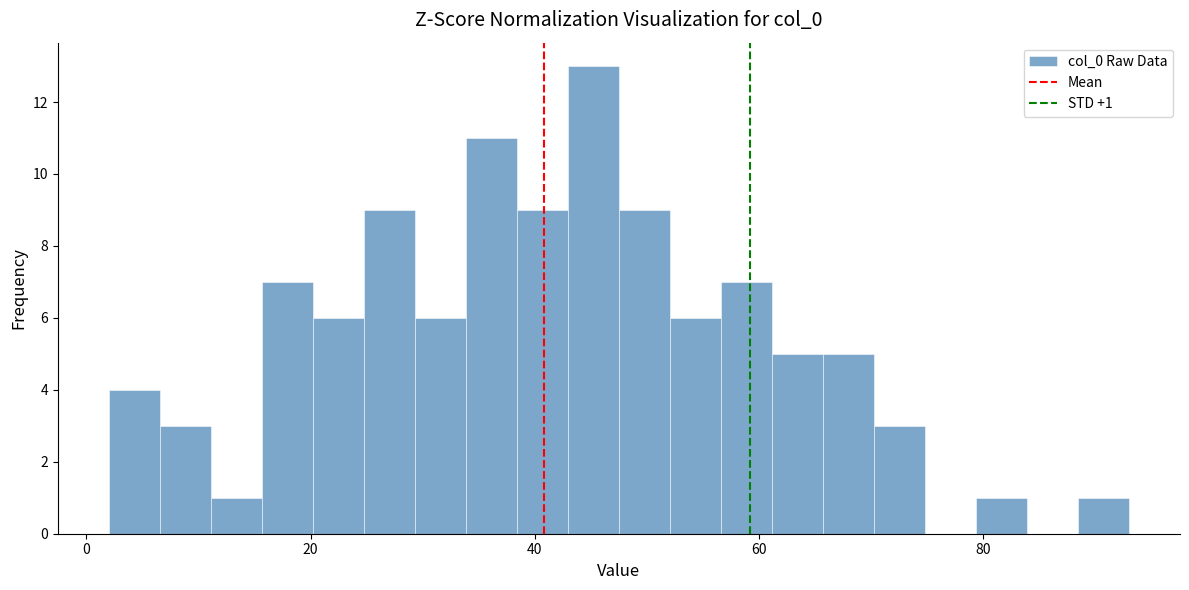

Around what value on the x-axis is the tallest bar? Give the approximate position of its centre, as read against the axis.

46